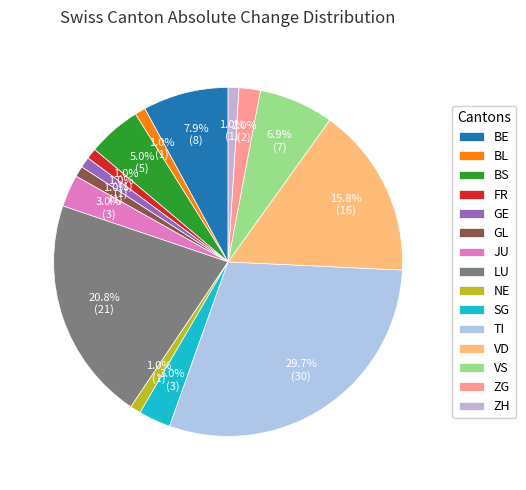

Is there a majority slice in this chart?

No